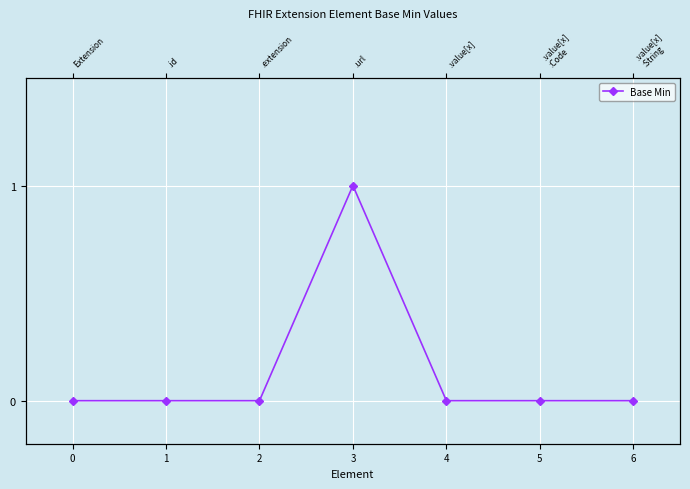

Reading left to right, extract all data points from this chart.

0=0	1=0	2=0	3=1	4=0	5=0	6=0